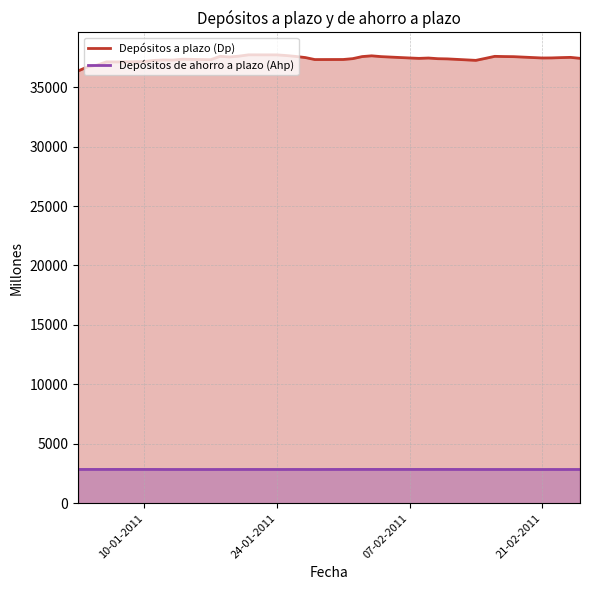

What is the minimum value shown in the chart?

2841